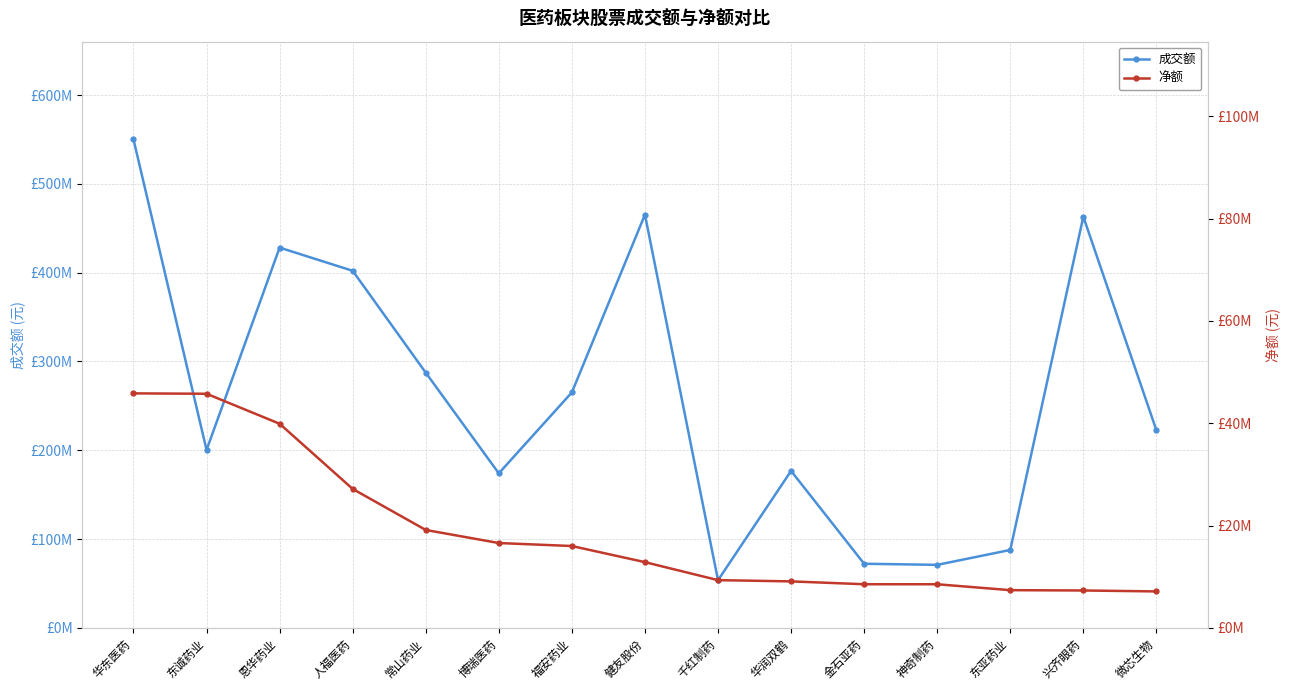

Between 福安药业 and 东亚药业, which series saw the biggest shift?

成交额